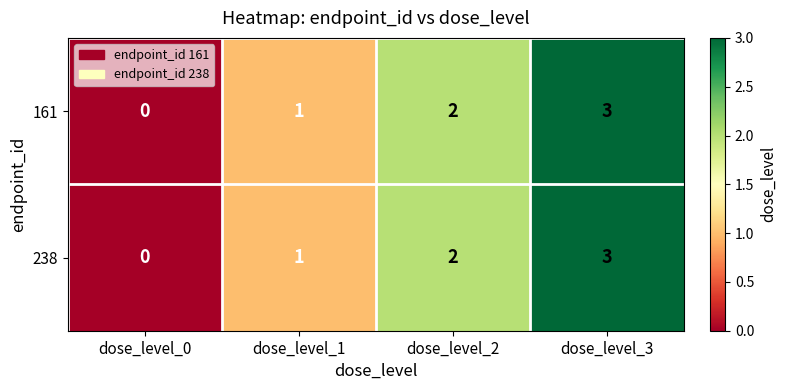

What is the sum of the 238 values at dose_level_3 and dose_level_2?

5